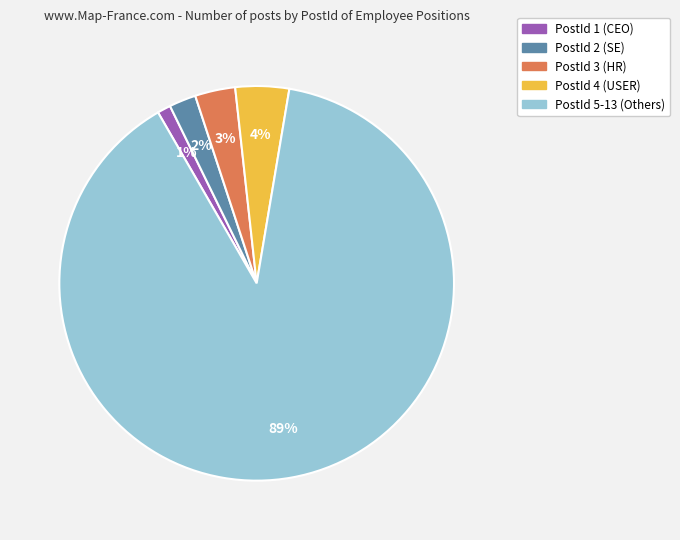

Is there a majority slice in this chart?

Yes